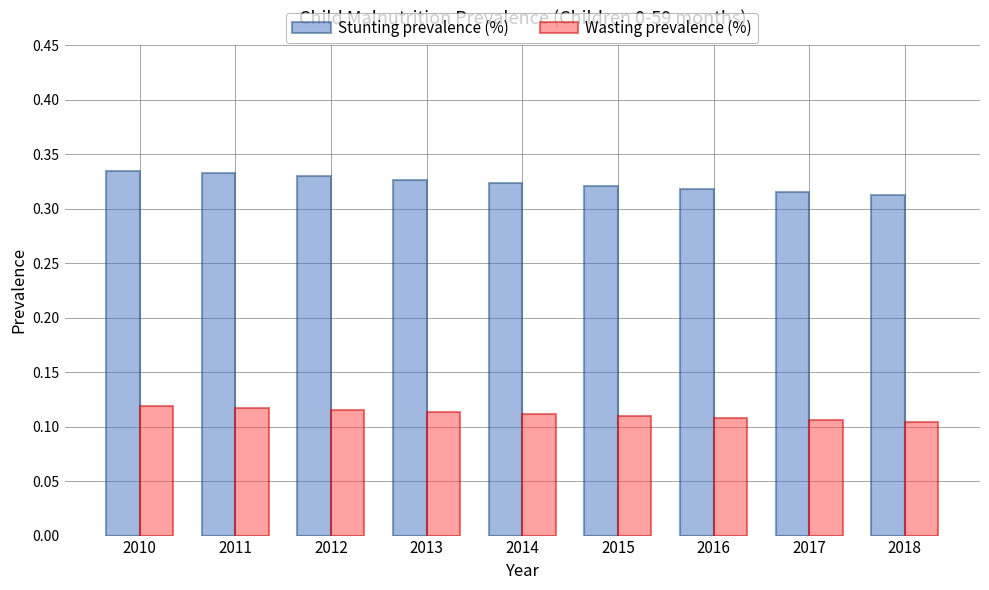

Which series has the widest spread of values?

Stunting prevalence (%)